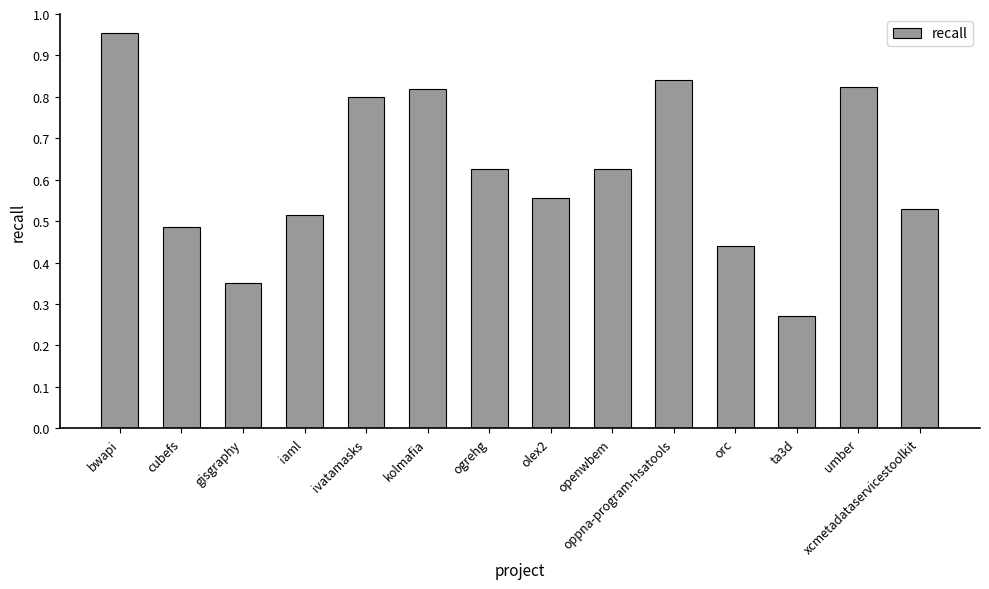

Is it true that the value at olex2 is 1.0?

False